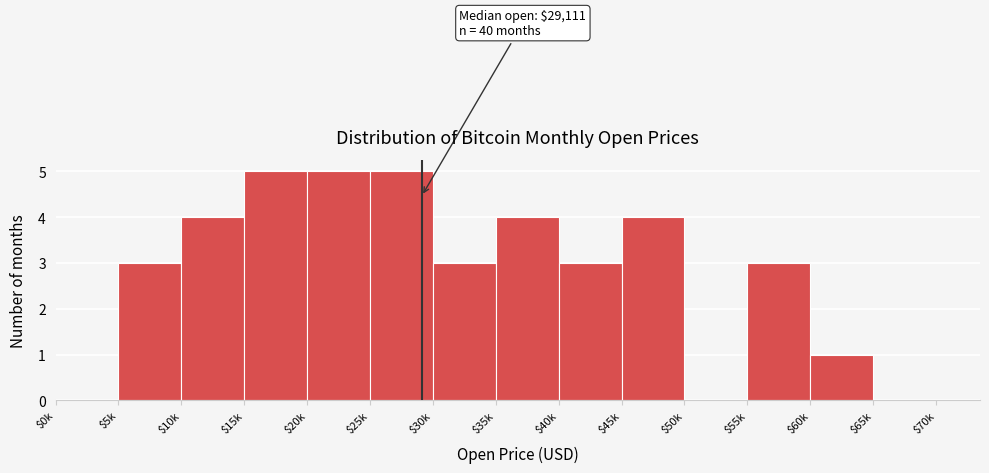

The value at $20k is 5. True or false?

True